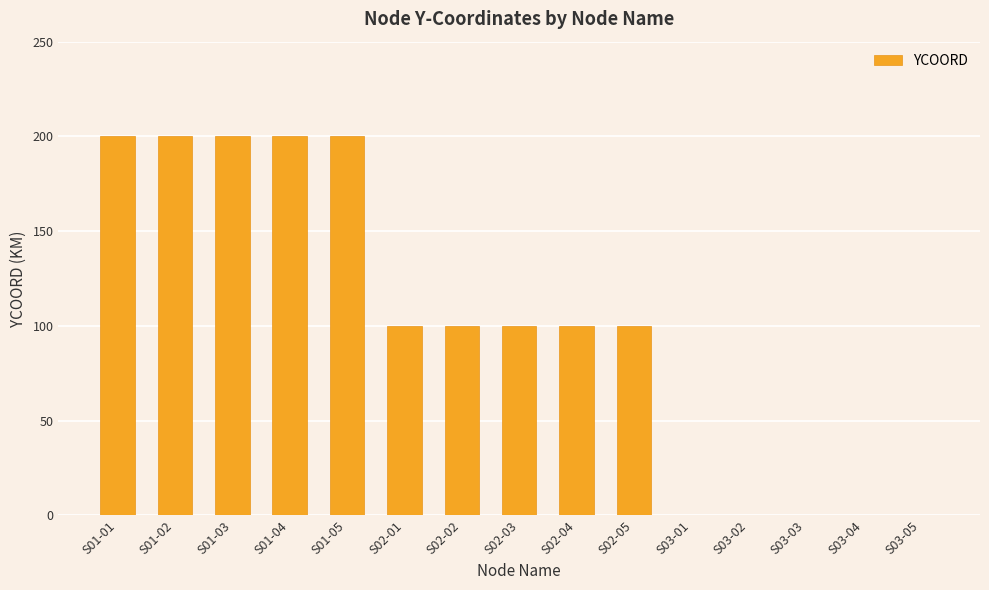

Reading left to right, what are all the values shown in this chart?

200	200	200	200	200	100	100	100	100	100	0	0	0	0	0